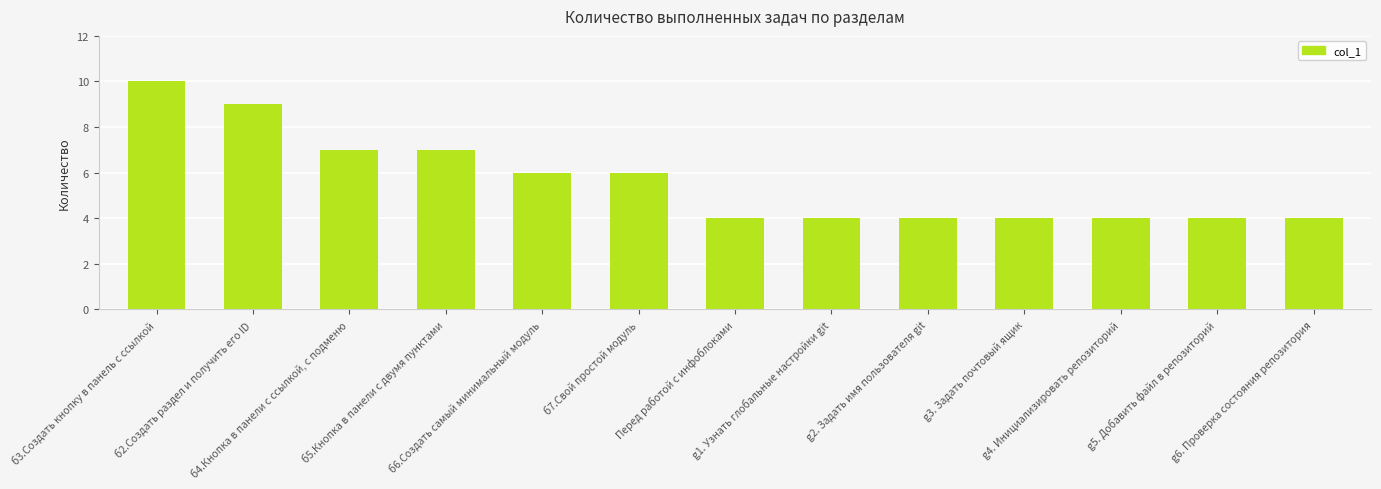

Which has a higher value, Перед работой с инфоблоками or б3.Создать кнопку в панель с ссылкой?

б3.Создать кнопку в панель с ссылкой